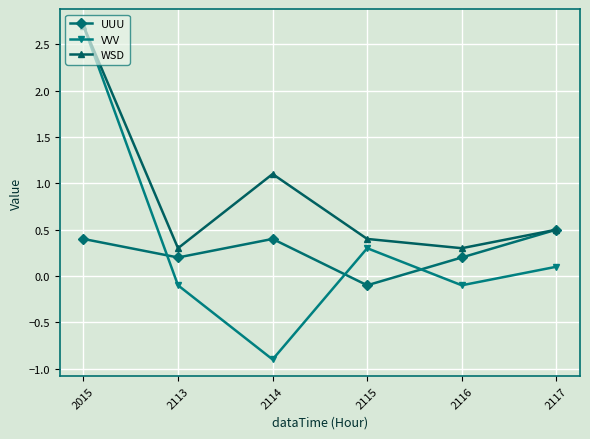

What is the difference between the second highest and minimum values in the VVV series?

1.2